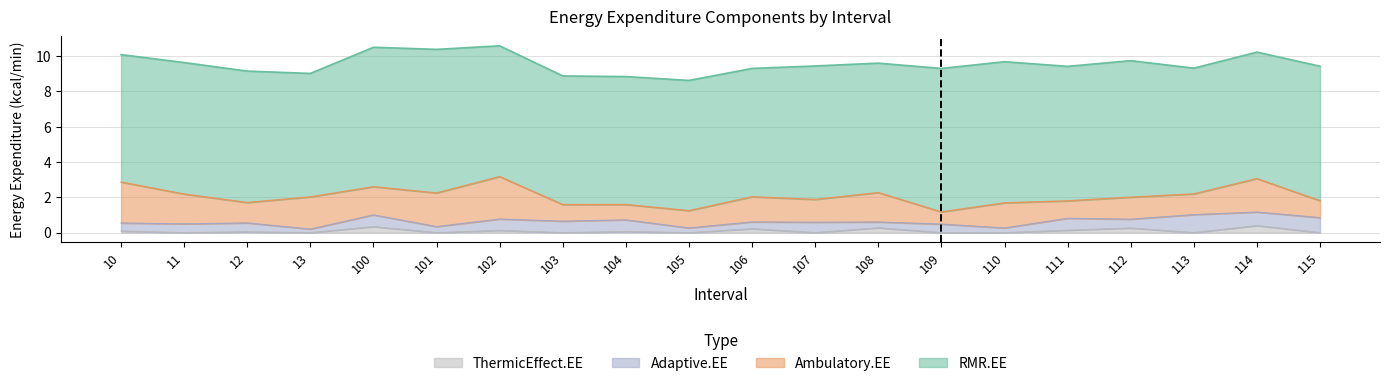

Does the chart display data point markers on the line(s)?

No